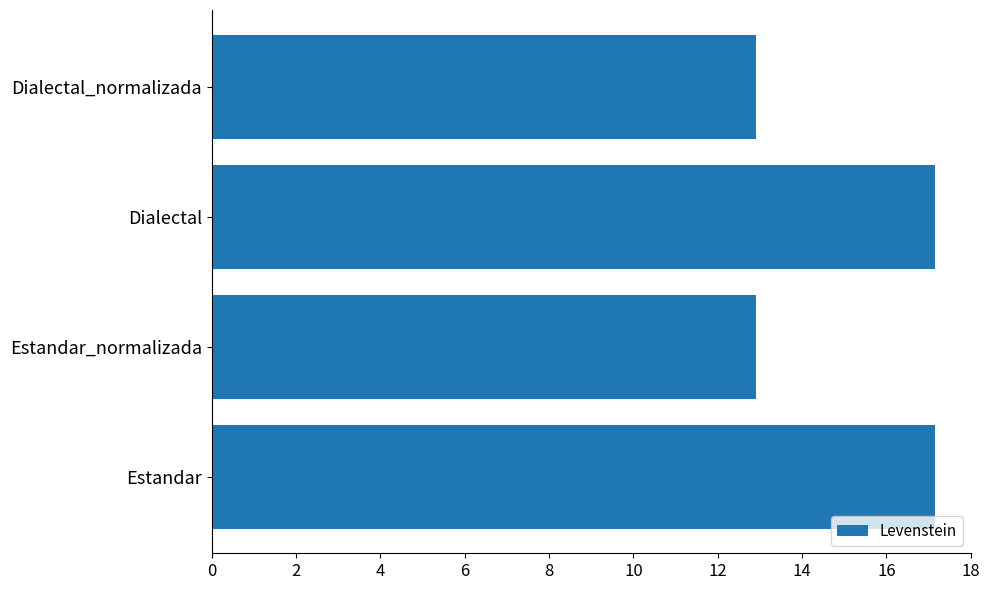

Which has a higher value, Dialectal_normalizada or Dialectal?

Dialectal